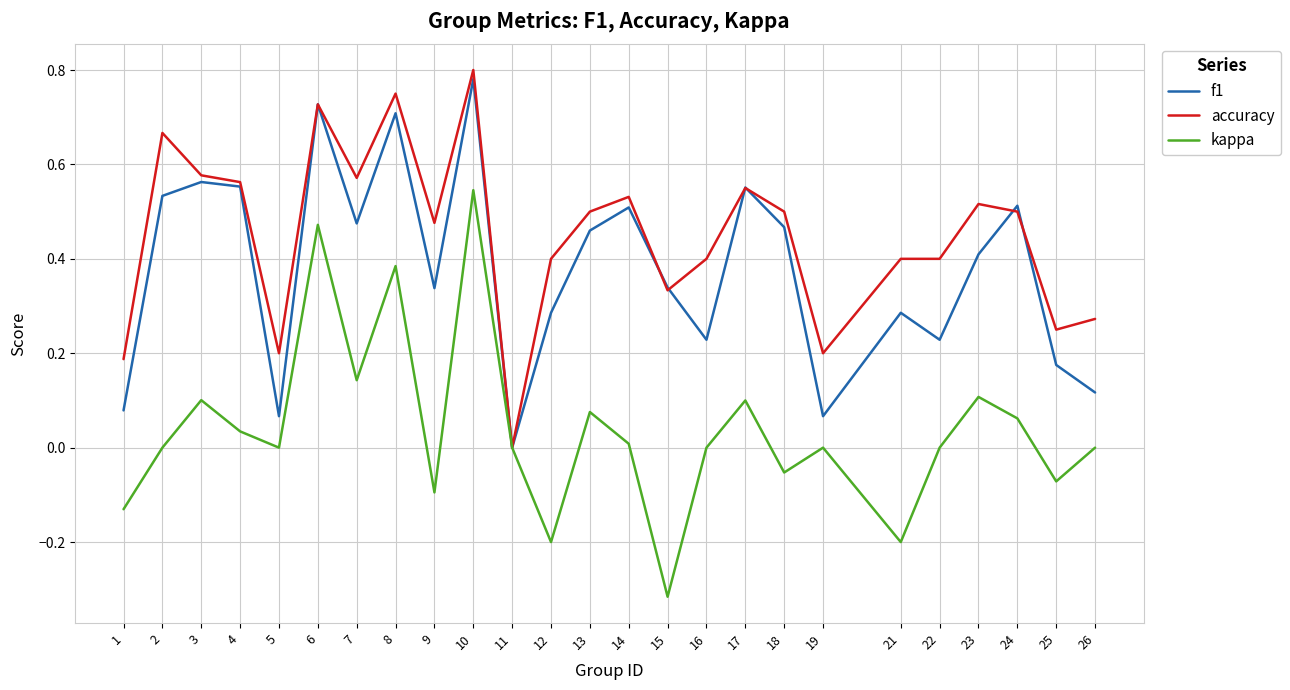

Which label corresponds to the largest value in the chart?

10